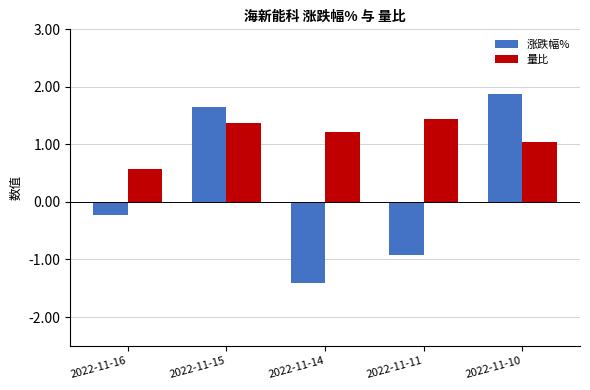

What is the value of the 涨跌幅% bar at the 3rd from the left?

-1.4